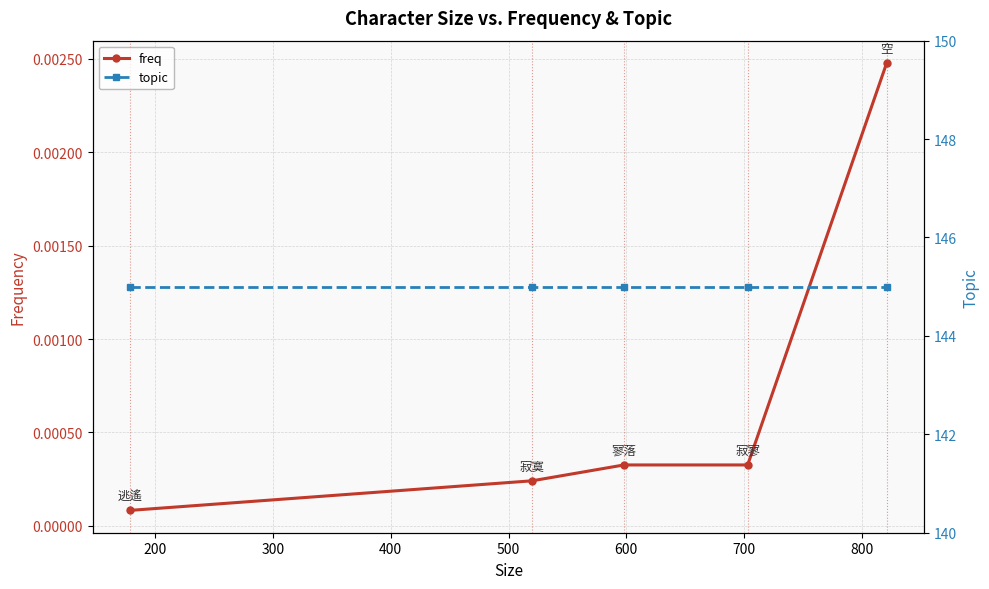

What is the value of the topic point at the 1st from the left?

145.0